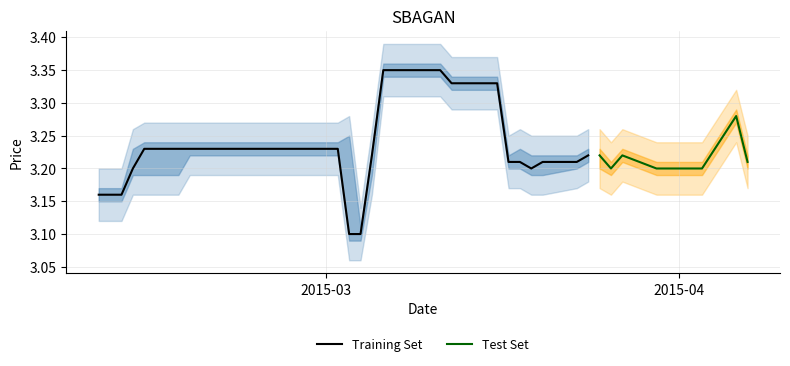

What is the sum of the low values at 2015-04-01 and 2015-03-13?

6.5